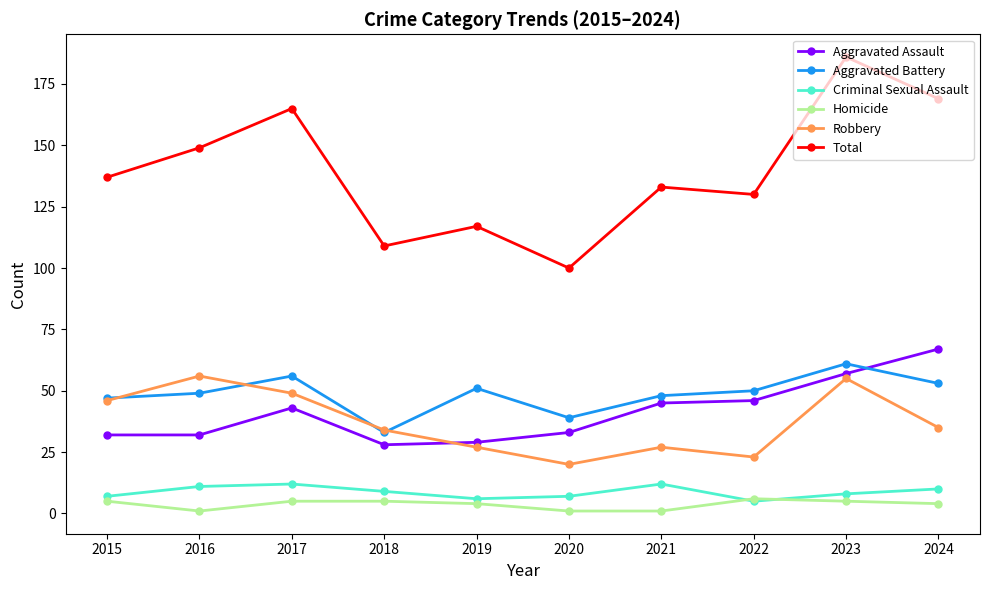

How many data points in Aggravated Assault are less than 43?

5